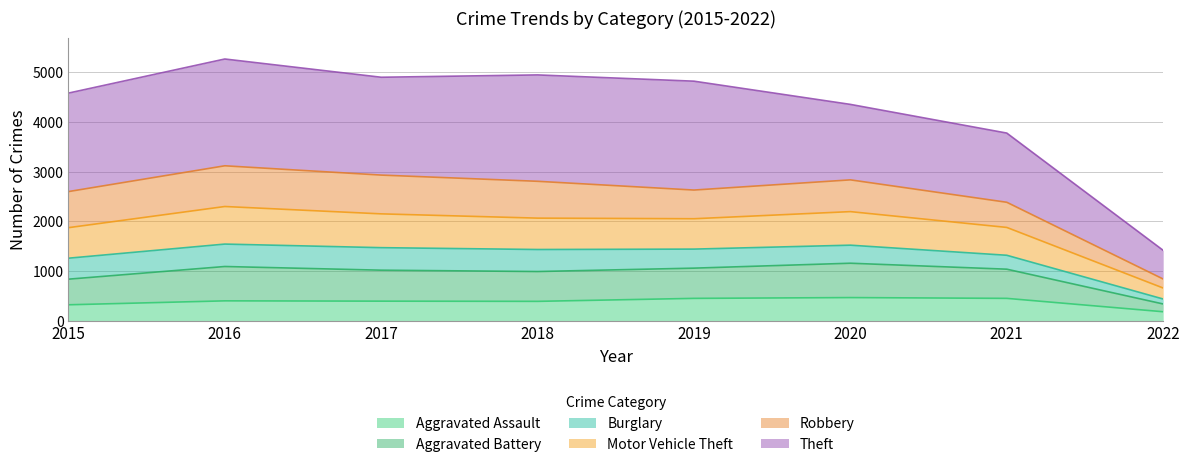

What is the highest value of the Aggravated Assault series?

468